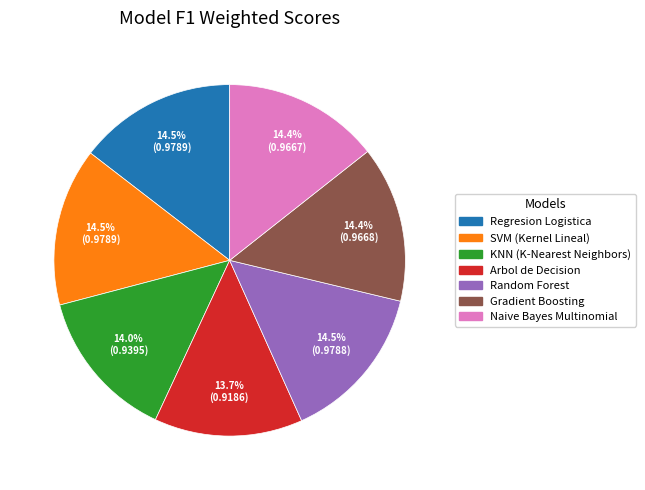

Which has a higher value, Random Forest or KNN (K-Nearest Neighbors)?

Random Forest